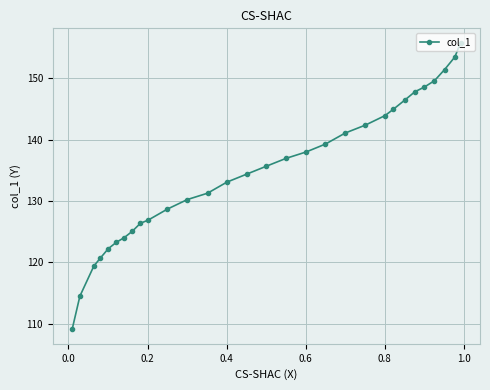

What is the value of the 15th point from the left?

134.4